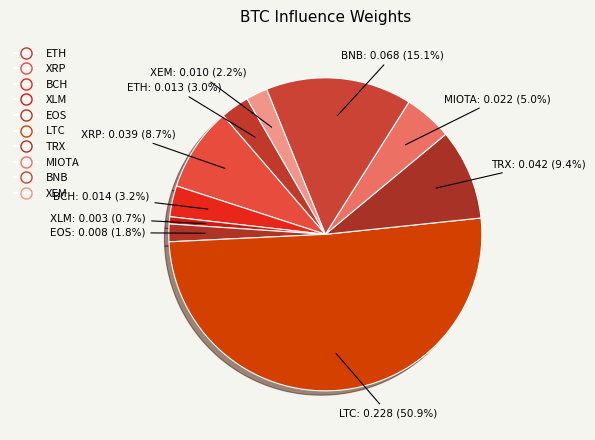

The XEM slice represents 1% of the pie. True or false?

False